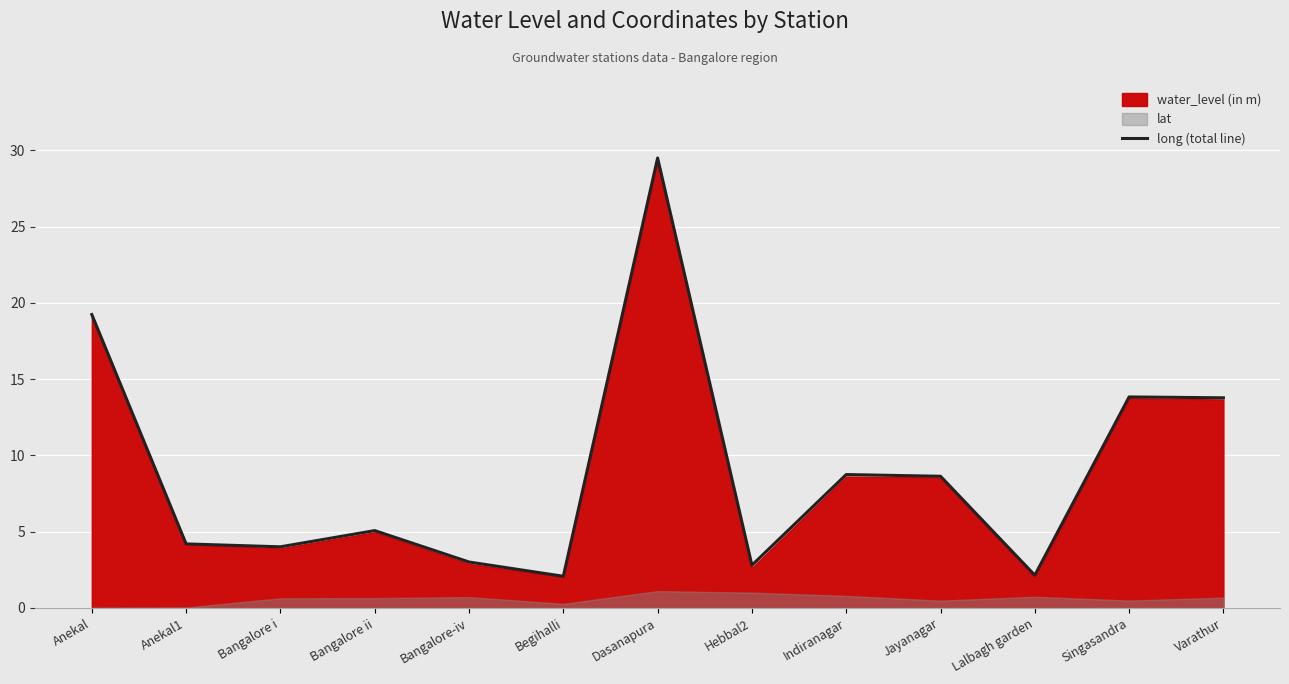

Reading left to right, extract all data points from this chart.

19.2	4.2	4.0	5.1	3.0	2.1	29.5	2.8	8.7	8.6	2.1	13.8	13.8